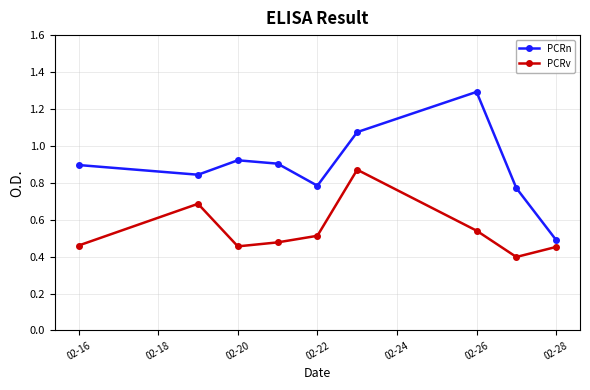

In PCRv, how many points are higher than both neighbors (excluding endpoints)?

2